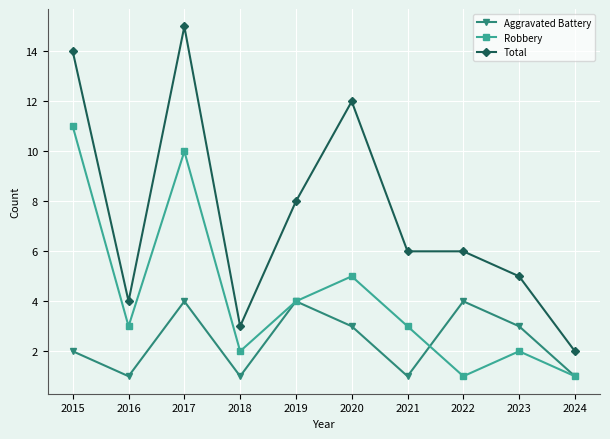

Which category has the highest value in the Robbery series?

2015